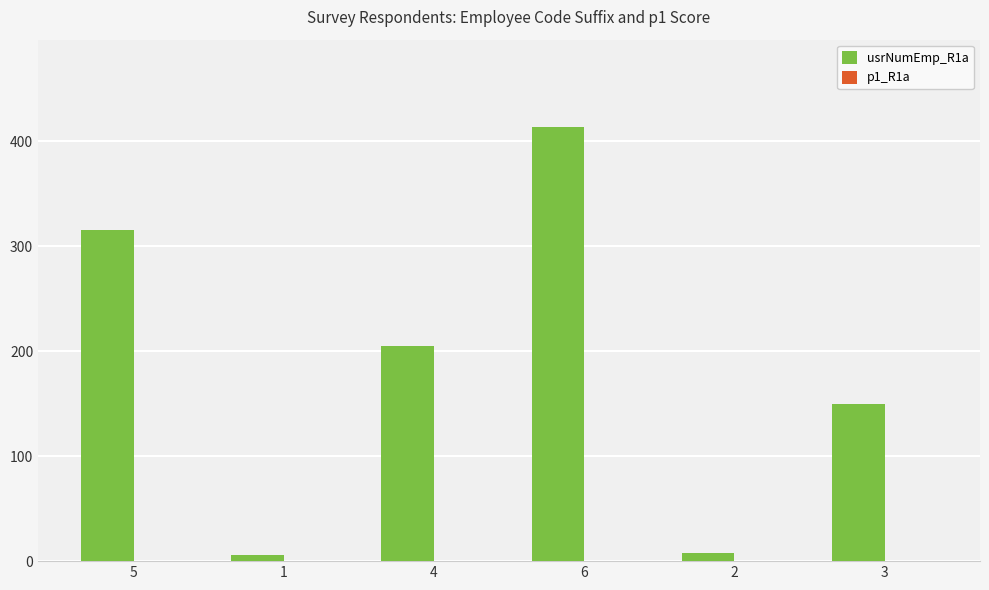

What is the label of the 3rd bar from the left?

4